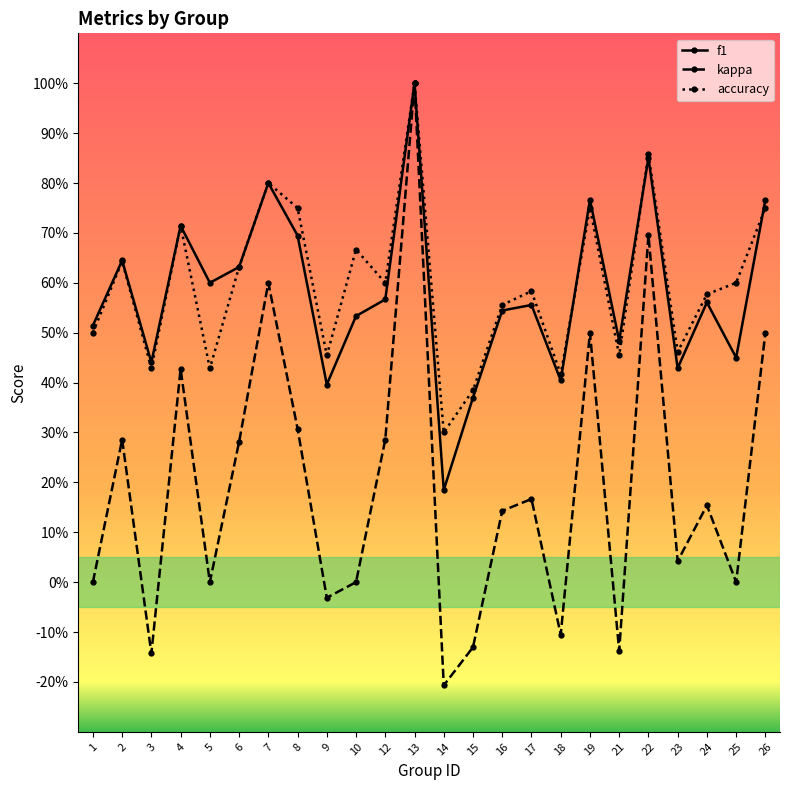

What is the highest value of the kappa series?

1.0